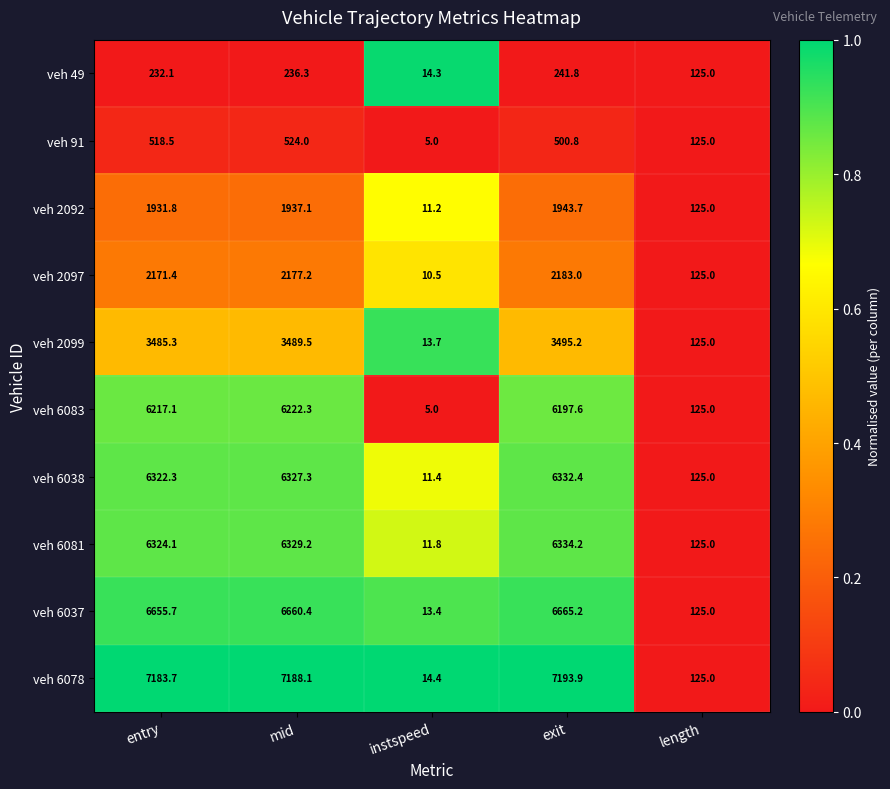

At which label is veh 6081 closest to 3173?

length